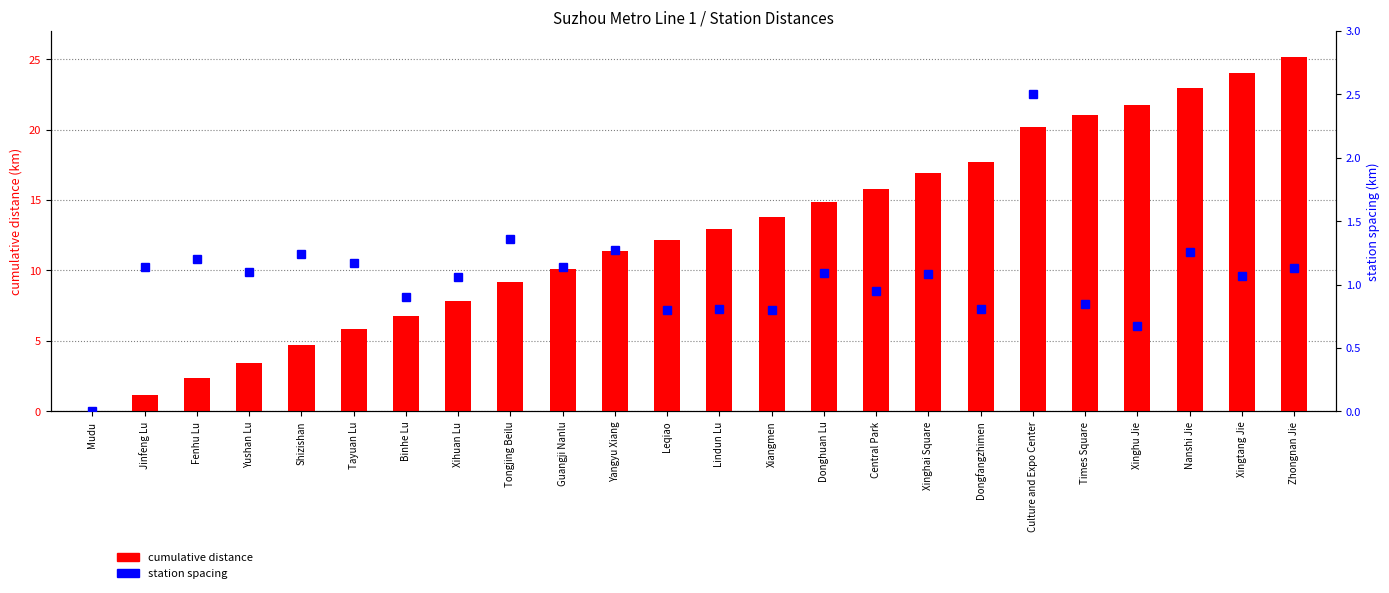

Reading left to right, extract all data points from this chart.

cumulative distance: Mudu=0.0	Jinfeng Lu=1.1	Fenhu Lu=2.3	Yushan Lu=3.4	Shizishan=4.7	Tayuan Lu=5.8	Binhe Lu=6.8	Xihuan Lu=7.8	Tongjing Beilu=9.2	Guangji Nanlu=10.1	Yangyu Xiang=11.3	Leqiao=12.2	Lindun Lu=13.0	Xiangmen=13.8	Donghuan Lu=14.8	Central Park=15.8	Xinghai Square=16.9	Dongfangzhimen=17.7	Culture and Expo Center=20.2	Times Square=21.0	Xinghu Jie=21.7	Nanshi Jie=23.0	Xingtang Jie=24.0	Zhongnan Jie=25.2
station spacing: Mudu=0.0	Jinfeng Lu=1.1	Fenhu Lu=1.2	Yushan Lu=1.1	Shizishan=1.2	Tayuan Lu=1.2	Binhe Lu=0.9	Xihuan Lu=1.1	Tongjing Beilu=1.4	Guangji Nanlu=1.1	Yangyu Xiang=1.3	Leqiao=0.8	Lindun Lu=0.8	Xiangmen=0.8	Donghuan Lu=1.1	Central Park=0.9	Xinghai Square=1.1	Dongfangzhimen=0.8	Culture and Expo Center=2.5	Times Square=0.8	Xinghu Jie=0.7	Nanshi Jie=1.3	Xingtang Jie=1.1	Zhongnan Jie=1.1